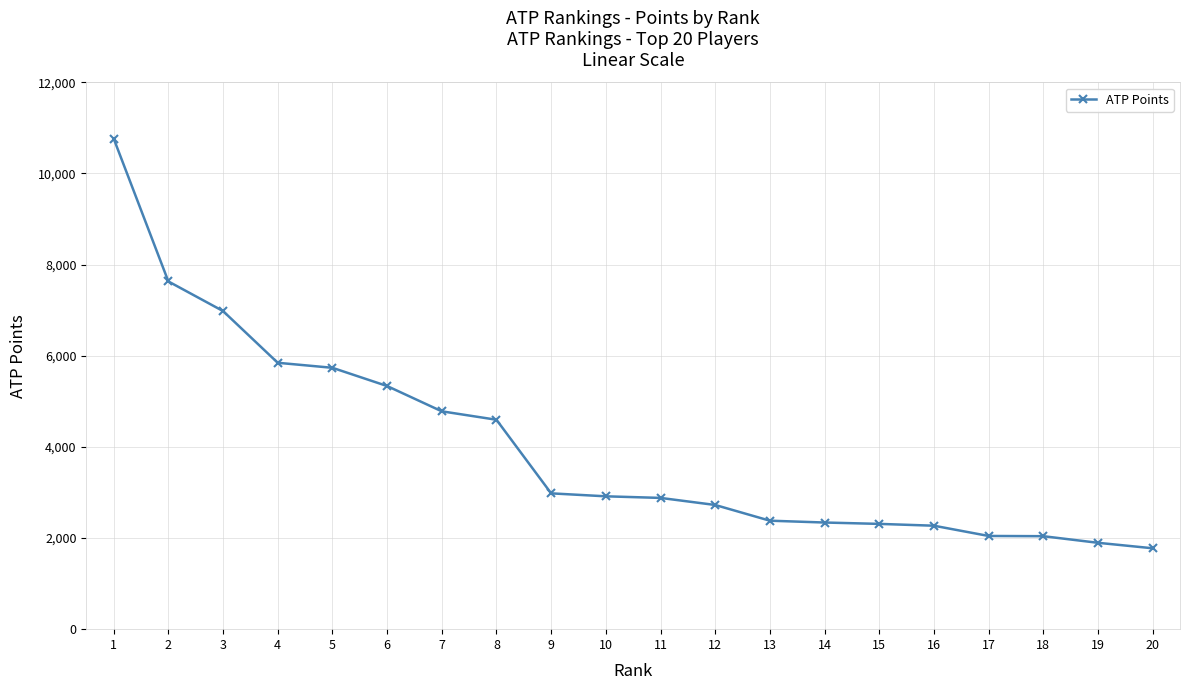

Is it true that the value at 10 is 1188?

False